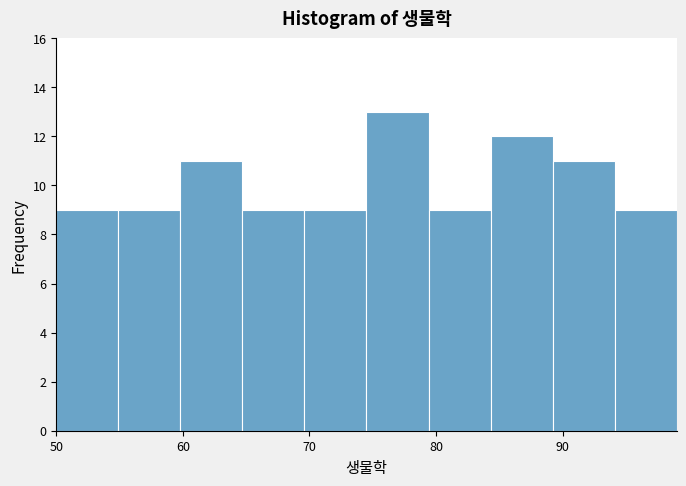

Reading left to right, transcribe this chart: for each bar, give the range it covers on the x-axis and its height. Neither the bar edges nor the heights are printed on the chart, so give them approximately, as read against the axes.

50.0 to 54.9: 9
54.9 to 59.8: 9
59.8 to 64.7: 11
64.7 to 69.6: 9
69.6 to 74.5: 9
74.5 to 79.4: 13
79.4 to 84.3: 9
84.3 to 89.2: 12
89.2 to 94.1: 11
94.1 to 99.0: 9